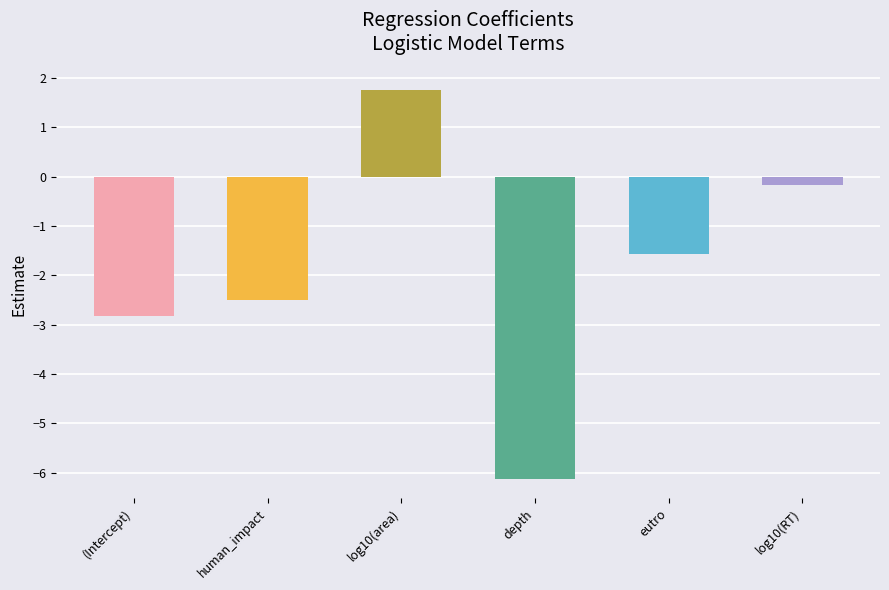

What is the average value?

-1.9